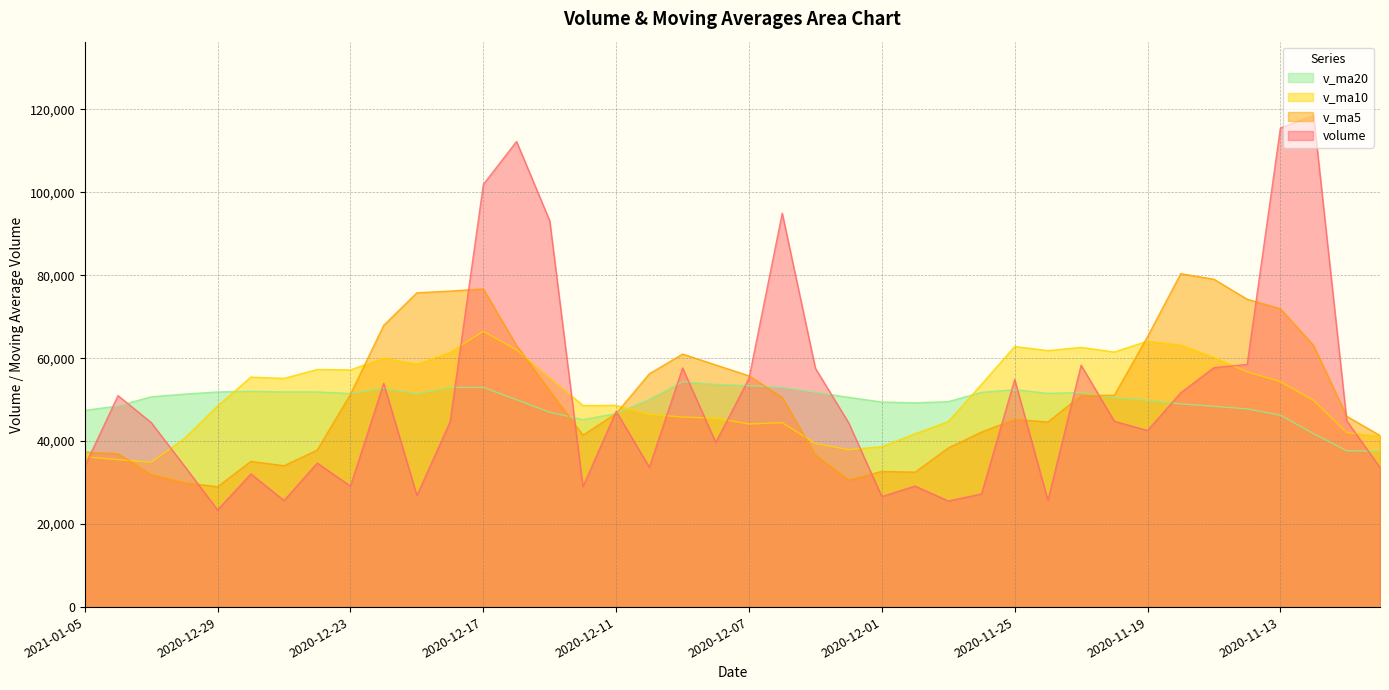

Reading left to right, transcribe all the data shown in this chart.

volume: 2021-01-05=33956.6	2021-01-04=50973.1	2020-12-31=44472.1	2020-12-30=34011.5	2020-12-29=23423.0	2020-12-28=32090.0	2020-12-25=25680.6	2020-12-24=34706.0	2020-12-23=29163.8	2020-12-22=53924.1	2020-12-21=26896.3	2020-12-18=44655.8	2020-12-17=101863.4	2020-12-16=112223.5	2020-12-15=93107.2	2020-12-14=29018.9	2020-12-11=47176.2	2020-12-10=33715.0	2020-12-09=57625.1	2020-12-08=39690.0	2020-12-07=55152.8	2020-12-04=94946.0	2020-12-03=57547.2	2020-12-02=44426.2	2020-12-01=26638.2	2020-11-30=29170.9	2020-11-27=25578.9	2020-11-26=27267.7	2020-11-25=54867.2	2020-11-24=25736.8	2020-11-23=58306.3	2020-11-20=44795.4	2020-11-19=42559.9	2020-11-18=51655.0	2020-11-17=57720.9	2020-11-16=58494.7	2020-11-13=115474.5	2020-11-12=118505.0	2020-11-11=44874.9	2020-11-10=33642.1
v_ma5: 2021-01-05=37367.3	2021-01-04=36994.0	2020-12-31=31935.5	2020-12-30=29982.2	2020-12-29=29012.7	2020-12-28=35112.9	2020-12-25=34074.2	2020-12-24=37869.2	2020-12-23=51300.7	2020-12-22=67912.6	2020-12-21=75749.2	2020-12-18=76173.8	2020-12-17=76677.8	2020-12-16=63048.2	2020-12-15=52128.5	2020-12-14=41445.0	2020-12-11=46671.8	2020-12-10=56225.8	2020-12-09=60992.2	2020-12-08=58352.4	2020-12-07=55742.1	2020-12-04=50545.7	2020-12-03=36672.3	2020-12-02=30616.4	2020-12-01=32704.6	2020-11-30=32524.3	2020-11-27=38351.4	2020-11-26=42194.7	2020-11-25=45253.1	2020-11-24=44610.7	2020-11-23=51007.5	2020-11-20=51045.2	2020-11-19=65181.0	2020-11-18=80370.0	2020-11-17=79014.0	2020-11-16=74198.2	2020-11-13=71919.0	2020-11-12=63040.5	2020-11-11=45976.3	2020-11-10=41348.9
v_ma10: 2021-01-05=36240.1	2021-01-04=35534.1	2020-12-31=34902.3	2020-12-30=40641.4	2020-12-29=48462.7	2020-12-28=55431.1	2020-12-25=55124.0	2020-12-24=57273.5	2020-12-23=57174.4	2020-12-22=60020.5	2020-12-21=58597.1	2020-12-18=61422.8	2020-12-17=66451.8	2020-12-16=62020.2	2020-12-15=55240.4	2020-12-14=48593.5	2020-12-11=48608.8	2020-12-10=46449.0	2020-12-09=45804.3	2020-12-08=45528.5	2020-12-07=44133.2	2020-12-04=44448.5	2020-12-03=39433.5	2020-12-02=37934.8	2020-12-01=38657.6	2020-11-30=41765.9	2020-11-27=44698.3	2020-11-26=53687.8	2020-11-25=62811.6	2020-11-24=61812.3	2020-11-23=62602.9	2020-11-20=61482.1	2020-11-19=64110.7	2020-11-18=63173.1	2020-11-17=60181.4	2020-11-16=56697.4	2020-11-13=54336.5	2020-11-12=49817.0	2020-11-11=42034.7	2020-11-10=41222.6
v_ma20: 2021-01-05=47418.6	2021-01-04=48478.4	2020-12-31=50677.1	2020-12-30=51330.8	2020-12-29=51851.6	2020-12-28=52012.3	2020-12-25=51866.3	2020-12-24=51861.3	2020-12-23=51489.3	2020-12-22=52774.5	2020-12-21=51365.2	2020-12-18=52935.7	2020-12-17=52942.6	2020-12-16=49977.5	2020-12-15=46949.0	2020-12-14=45179.7	2020-12-11=46653.5	2020-12-10=50068.4	2020-12-09=54307.9	2020-12-08=53670.4	2020-12-07=53368.0	2020-12-04=52965.3	2020-12-03=51772.1	2020-12-02=50553.9	2020-12-01=49419.5	2020-11-30=49231.7	2020-11-27=49517.4	2020-11-26=51752.4	2020-11-25=52423.2	2020-11-24=51517.5	2020-11-23=51707.8	2020-11-20=50494.8	2020-11-19=49879.1	2020-11-18=48974.1	2020-11-17=48392.9	2020-11-16=47764.0	2020-11-13=46246.7	2020-11-12=41805.3	2020-11-11=37661.3	2020-11-10=37588.4